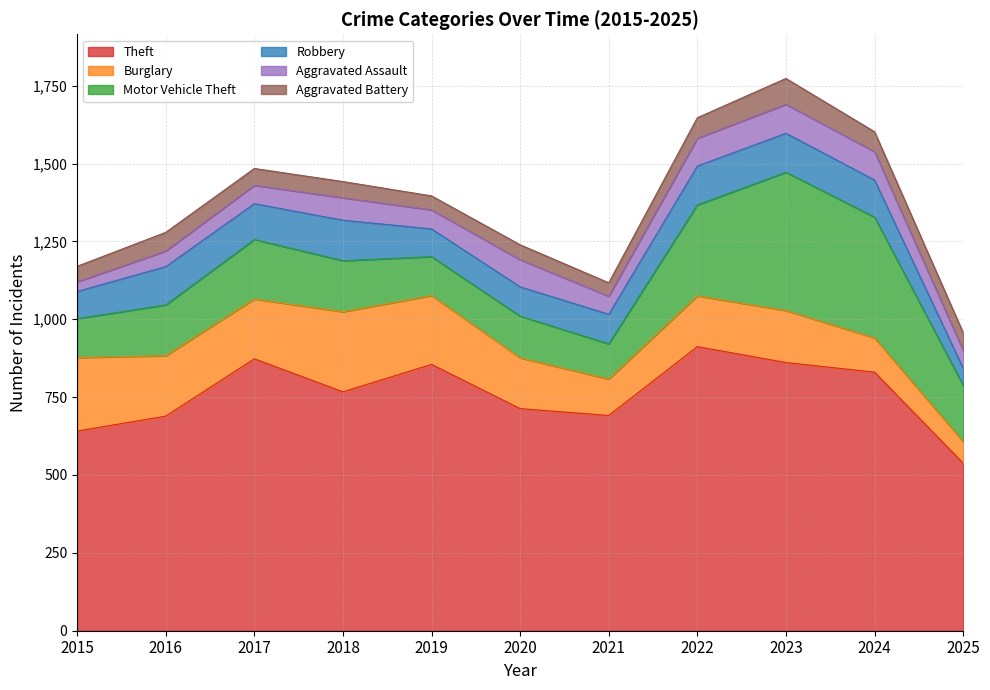

What is the lowest value of the Theft series?

538